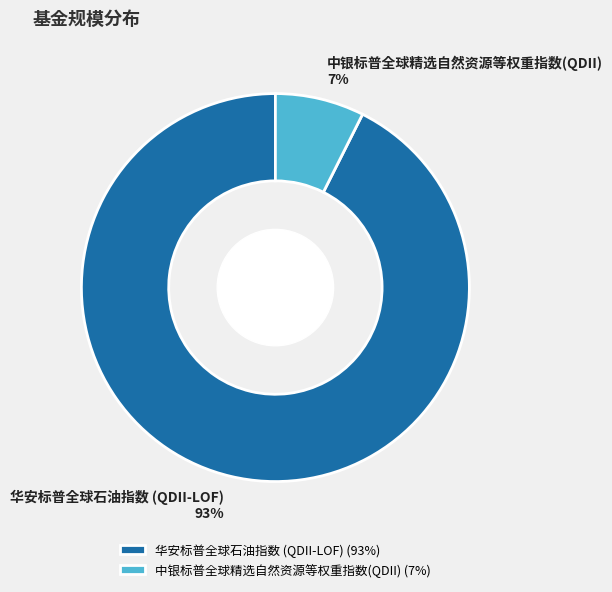

How many slices are in this pie chart?

2